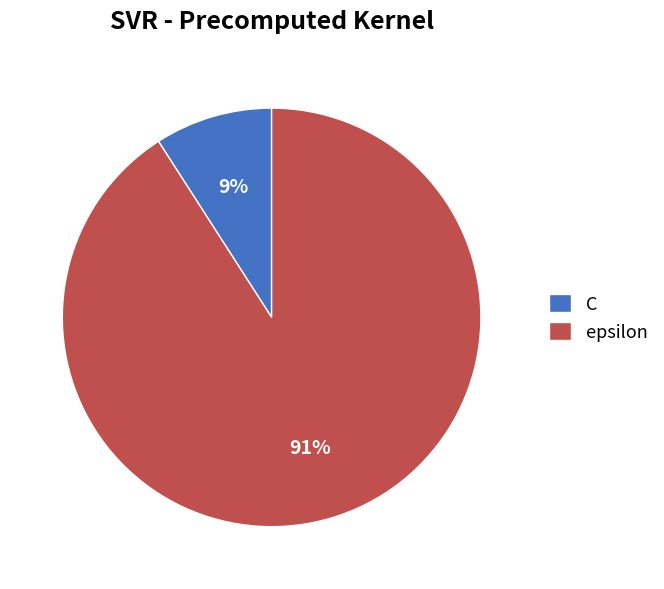

To the nearest percent, what portion does C represent?

9%